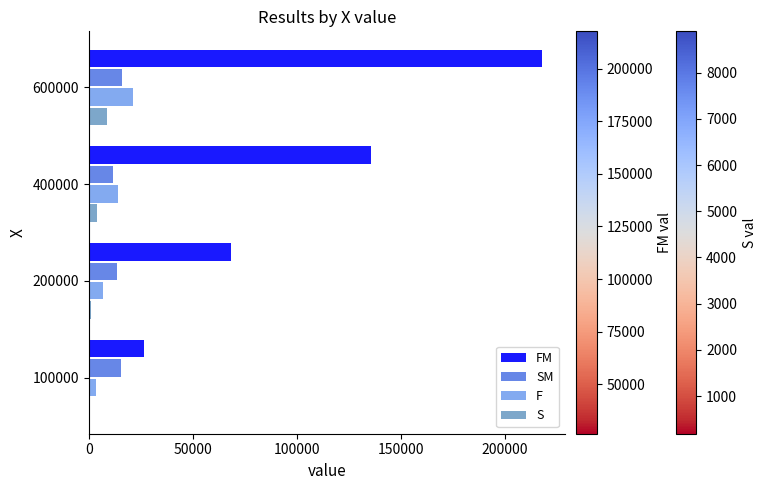

At which label does S reach its peak?

600000